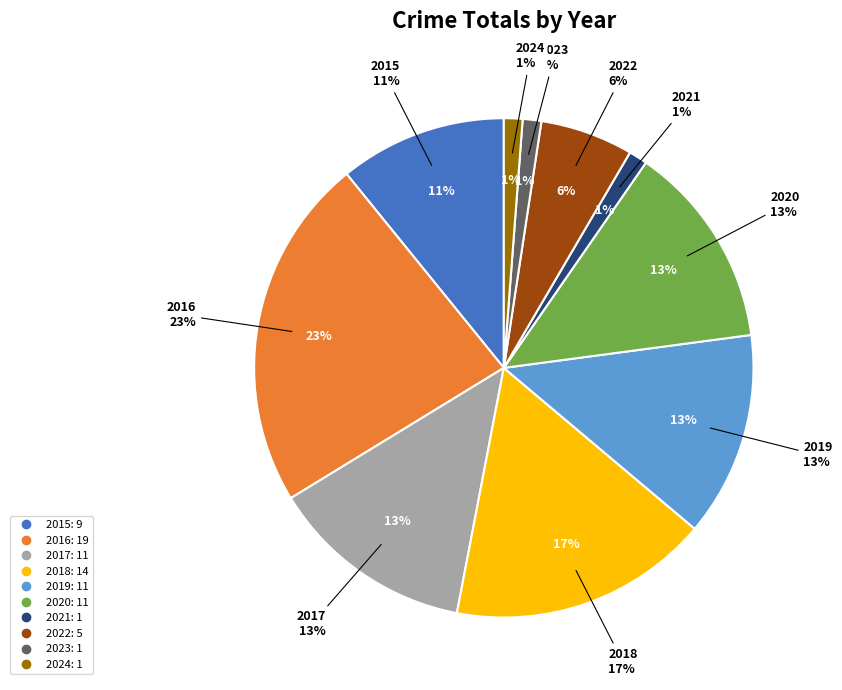

What is the change in value from 2020 to 2023?

-10